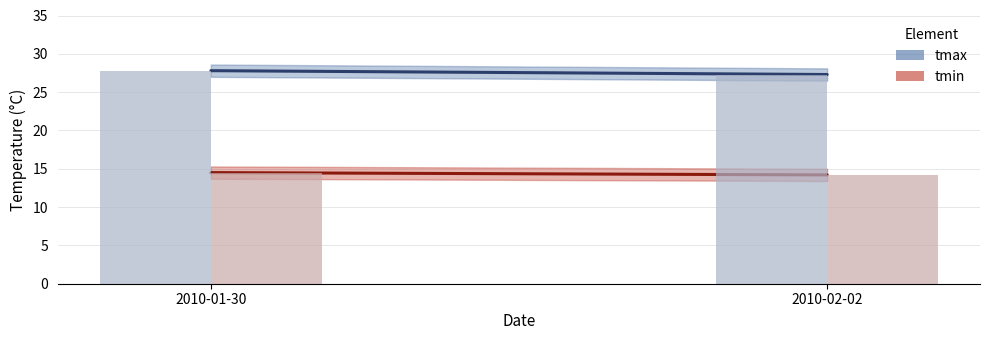

What is the smallest value displayed?

14.2